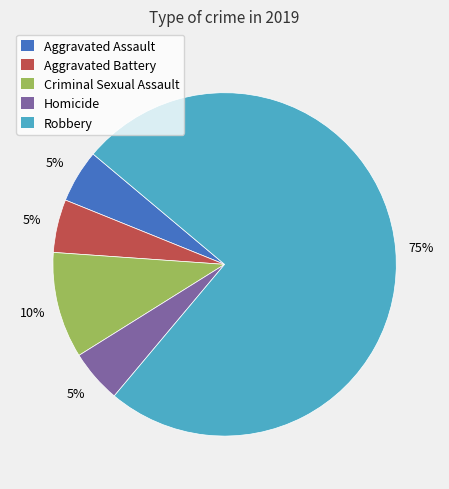

To the nearest percent, what is the combined percentage of Homicide and Aggravated Assault?

10%